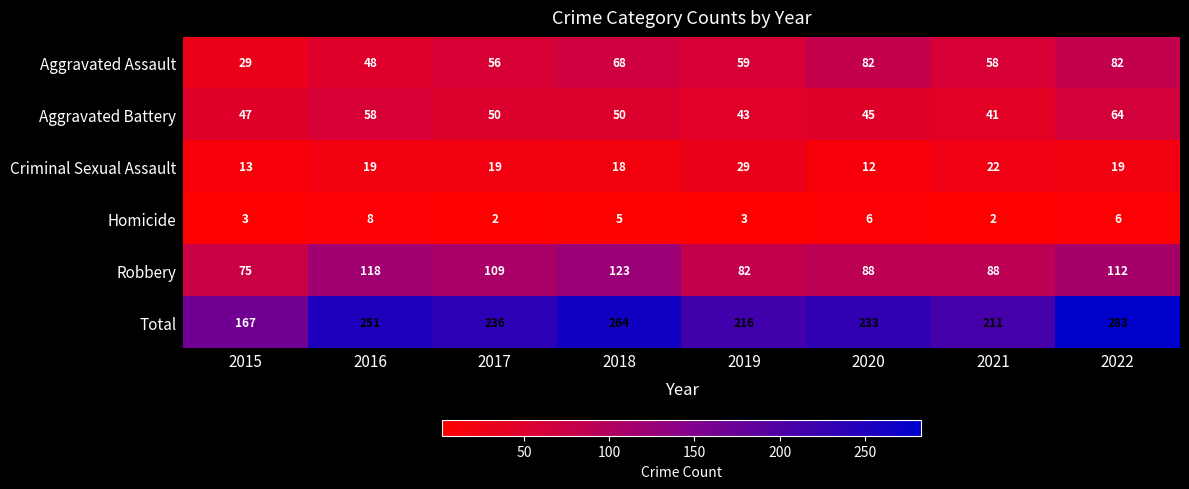

Is the value of Robbery at 2020 greater than the value of Aggravated Assault at 2018?

Yes